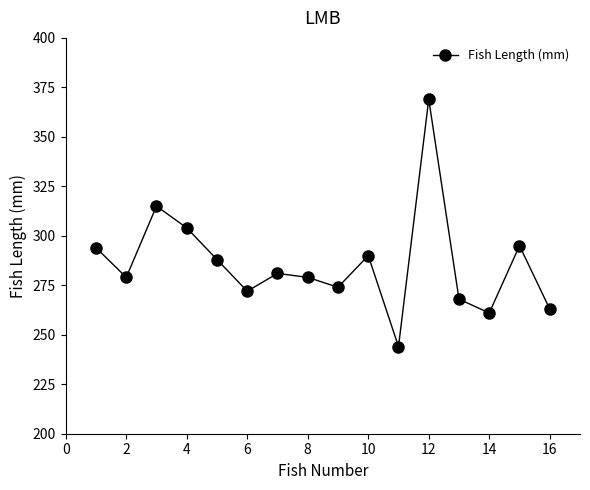

How many points are higher than both their immediate neighbors (excluding endpoints)?

5